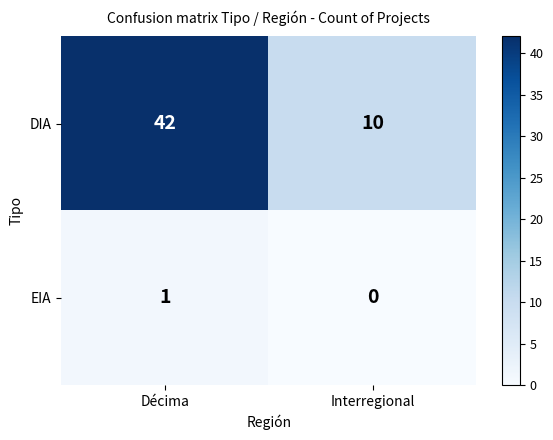

How many distinct data groups are displayed?

2